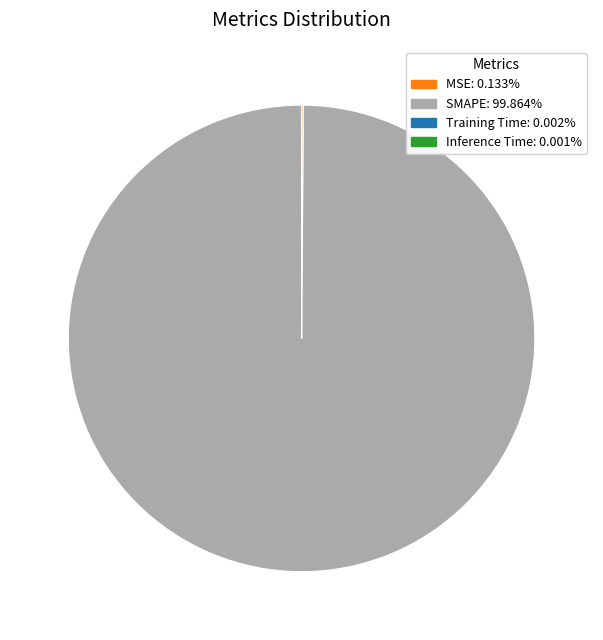

Which slice is the largest?

SMAPE